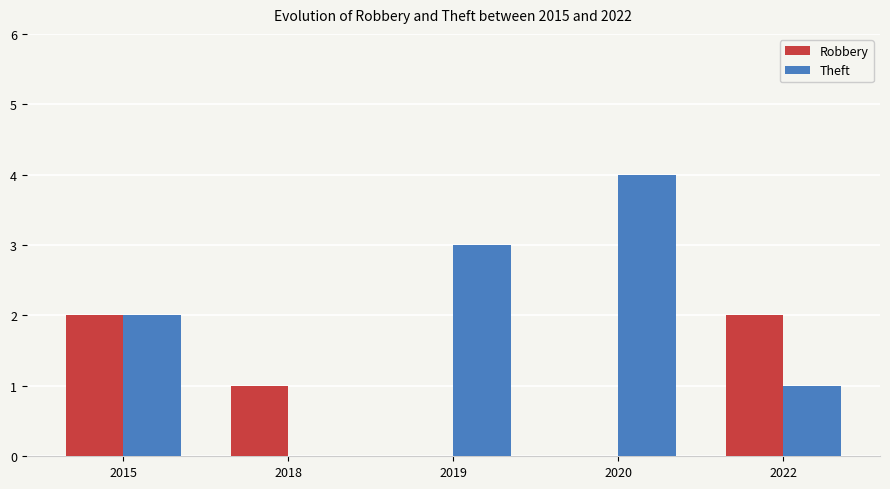

How many positive values does the Theft series have?

4